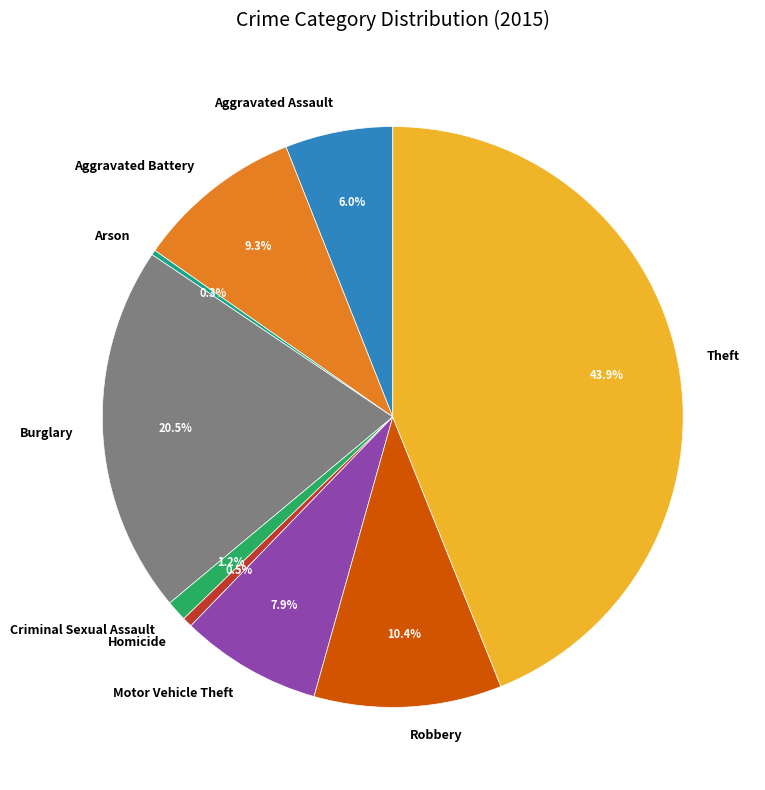

Is the sum of Motor Vehicle Theft and Homicide greater than half?

No